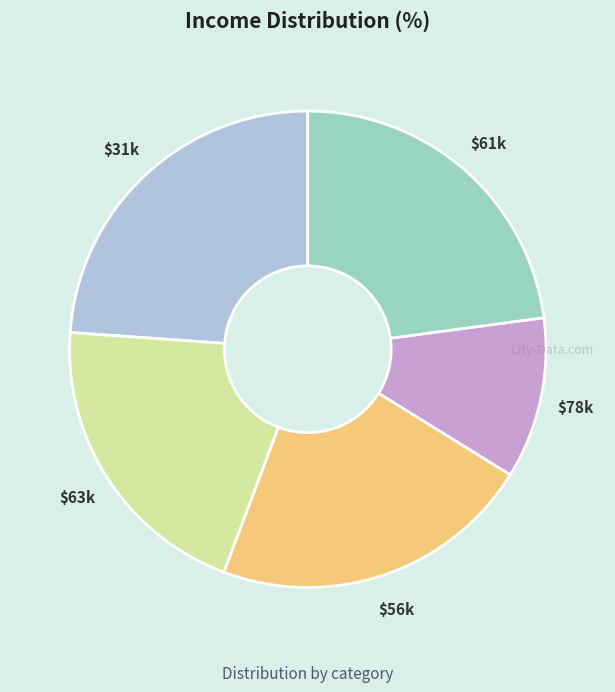

Is there a majority slice in this chart?

No